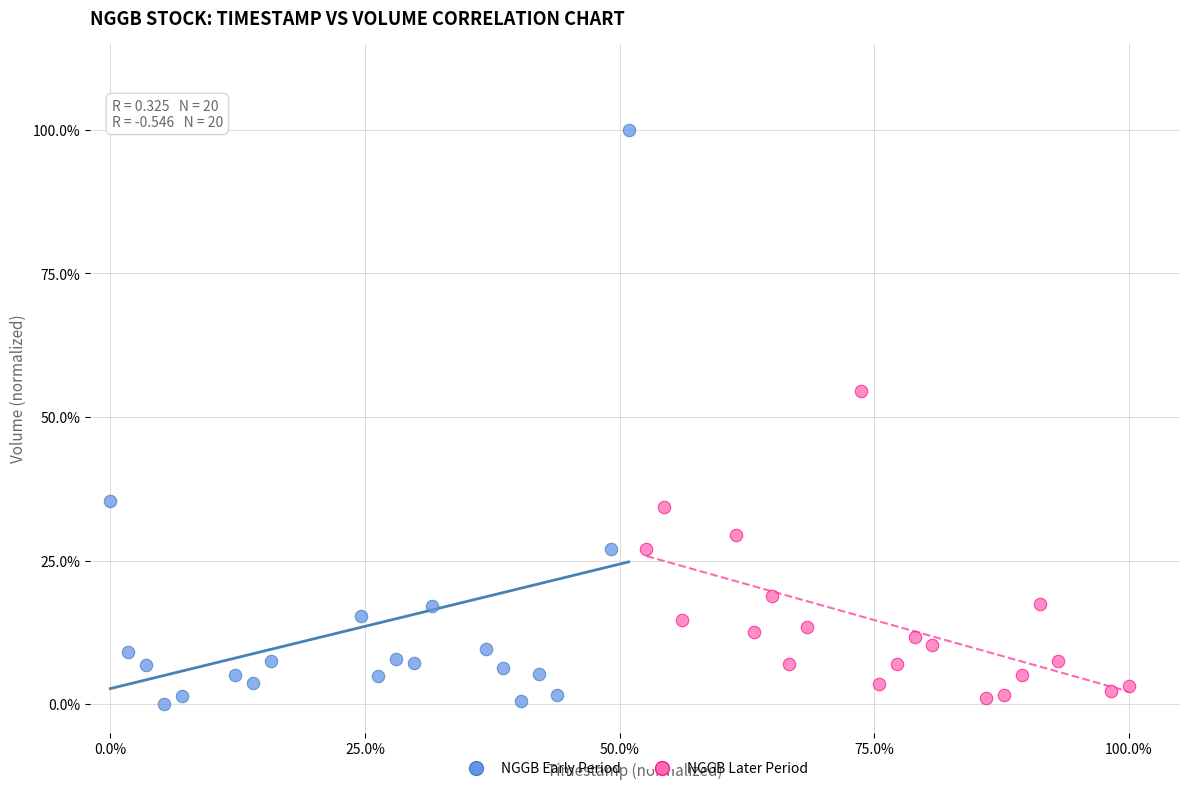

Which series contains the highest Y value?

NGGB Early Period